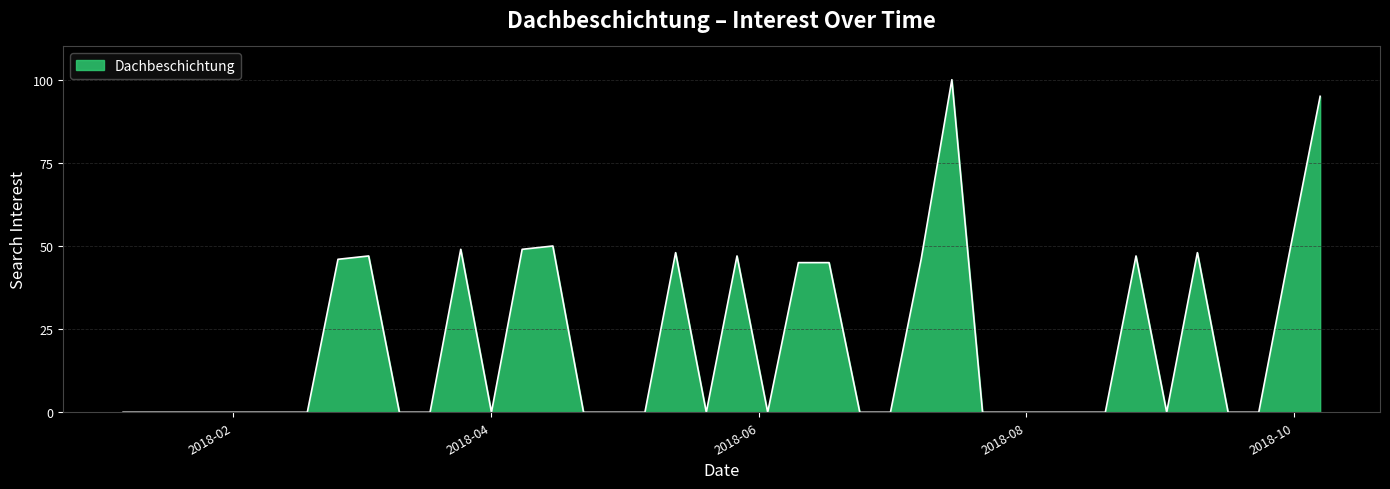

How many lines are shown in the chart?

1